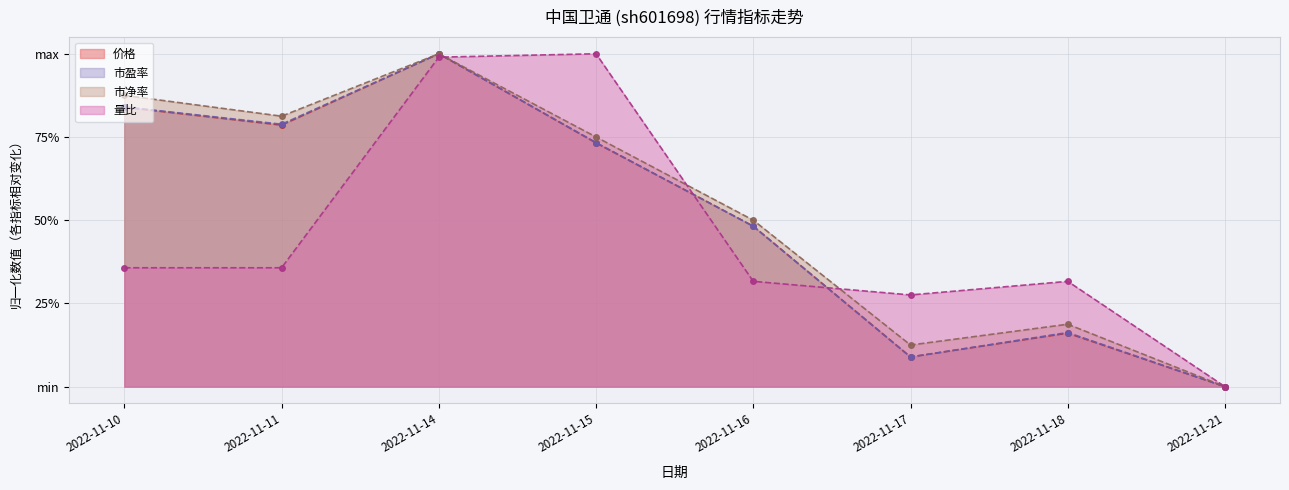

What is the total value across all series at 2022-11-10?

2.9